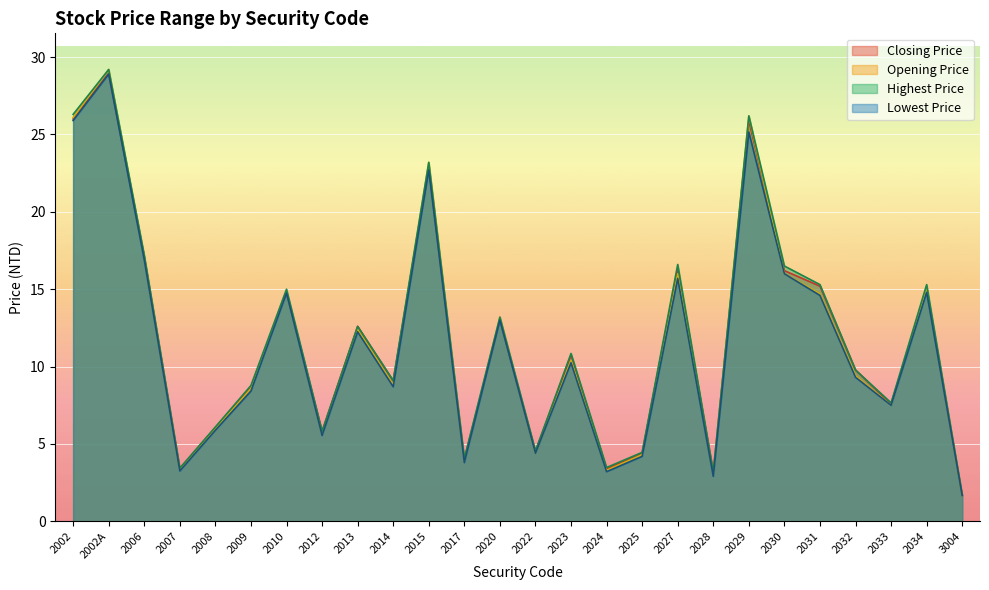

Rank the categories by Lowest Price value from lowest to highest.

3004, 2028, 2024, 2007, 2017, 2025, 2022, 2012, 2008, 2033, 2009, 2014, 2032, 2023, 2013, 2020, 2031, 2010, 2034, 2027, 2030, 2006, 2015, 2029, 2002, 2002A